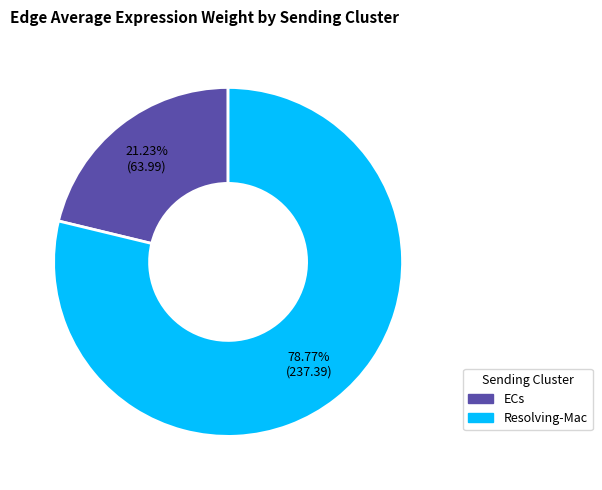

Approximately how many times larger is the value at ECs compared to Resolving-Mac?

0.3